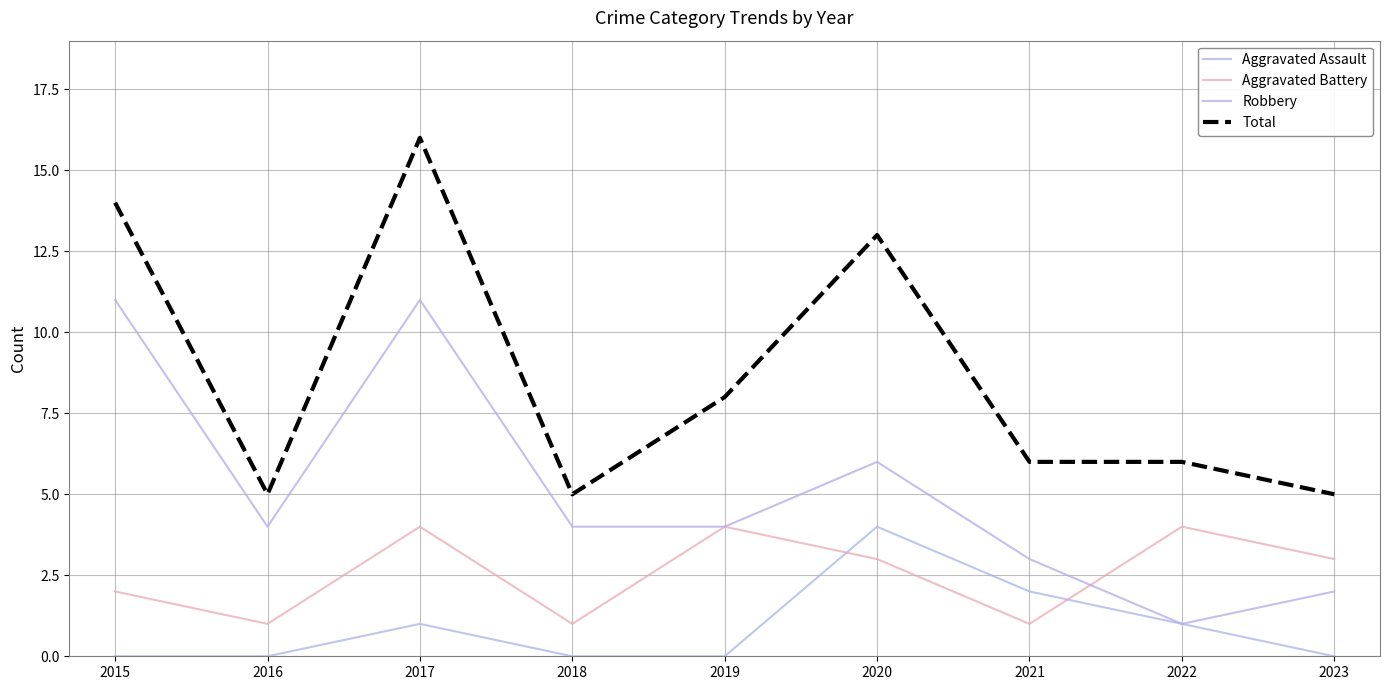

The Total series shows 9 at 2023. True or false?

False